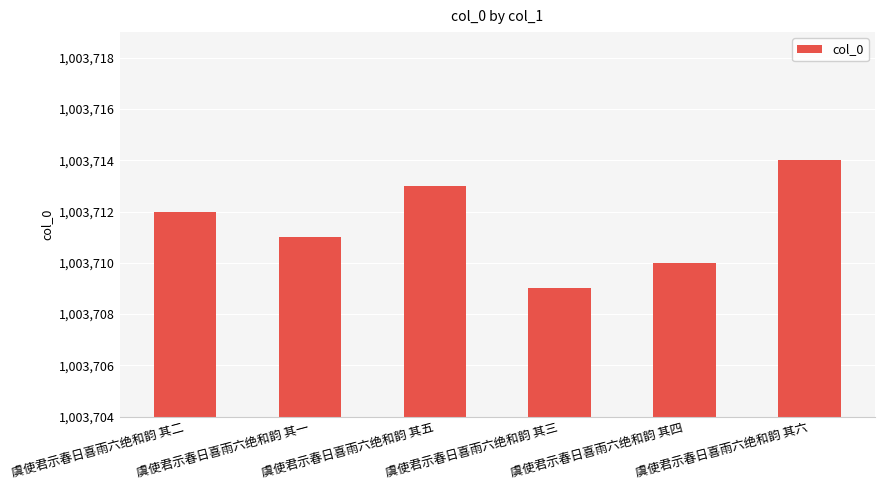

How many values are below 1003712?

3